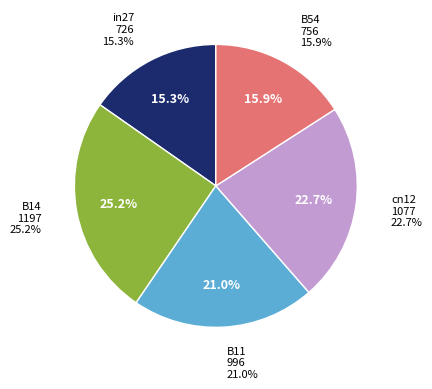

Does cn12 account for over 50% of the chart?

No